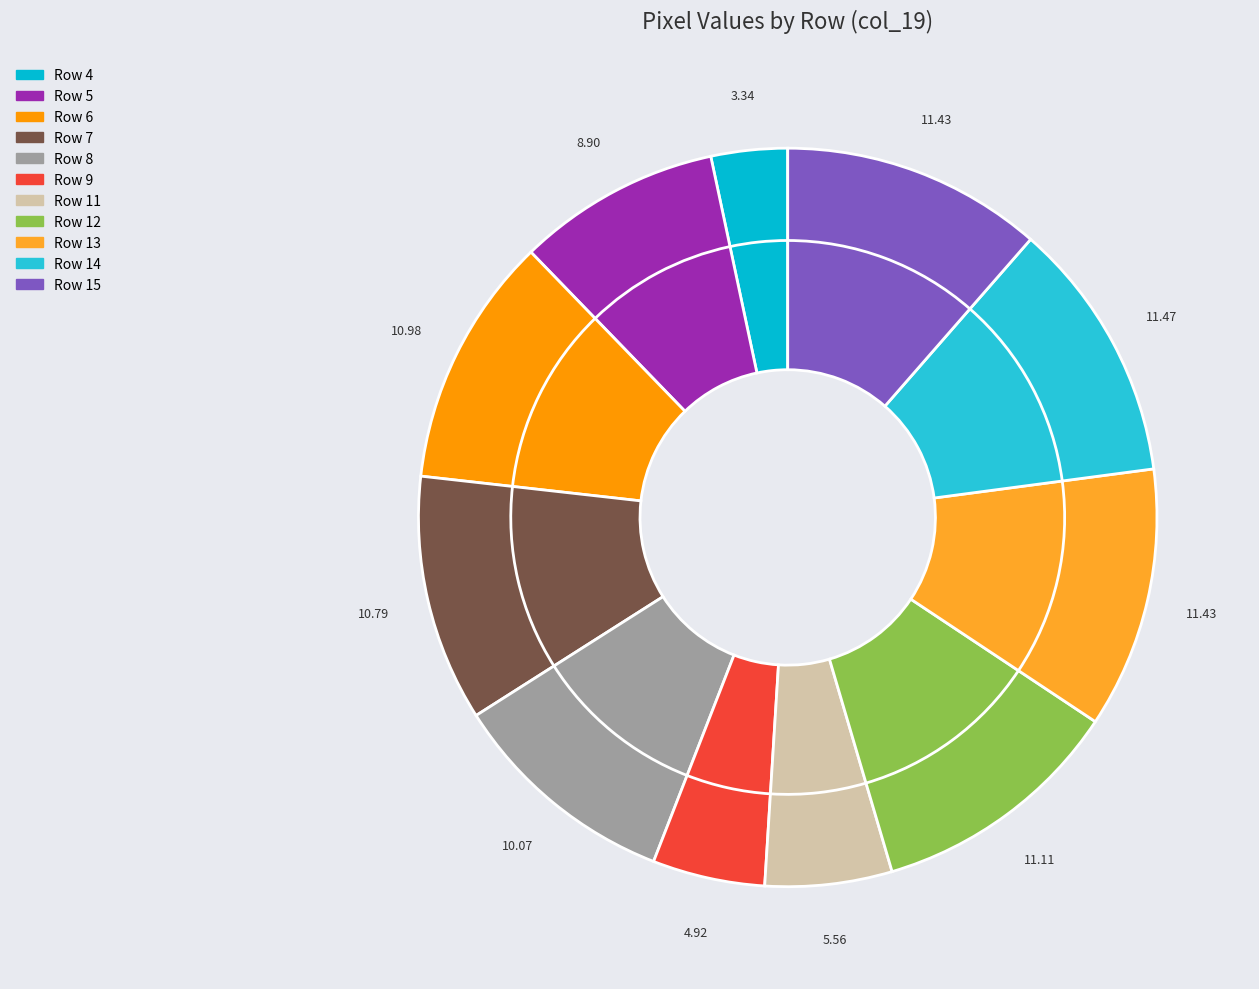

Does Row 13 account for over 50% of the chart?

No